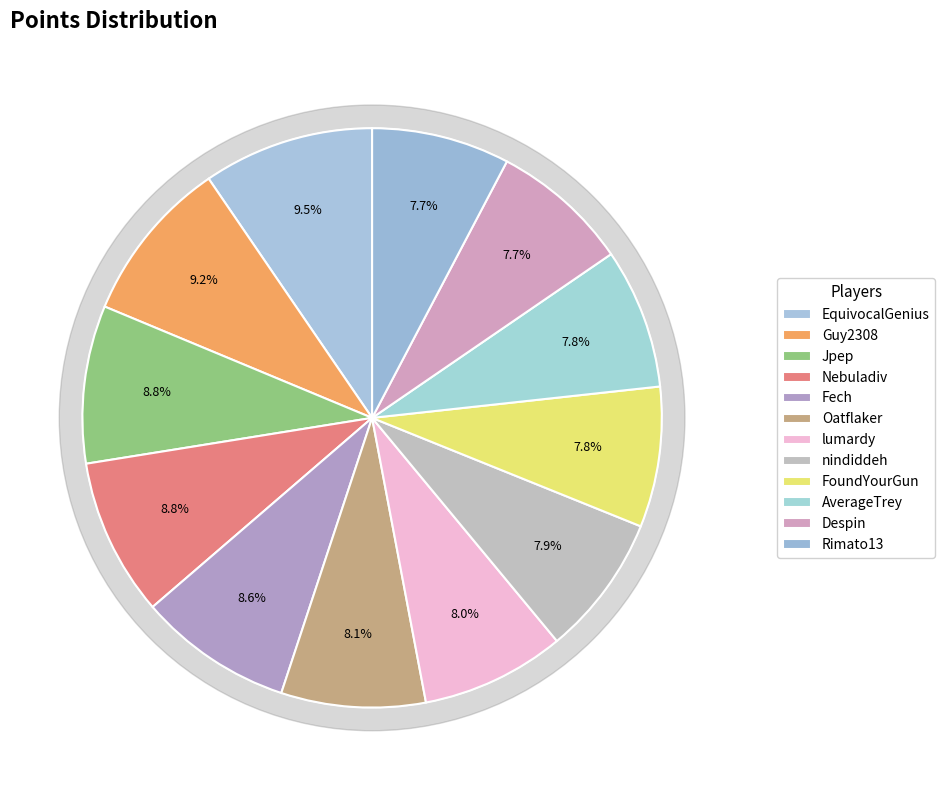

Do Nebuladiv and Despin together represent more than half of the pie?

No